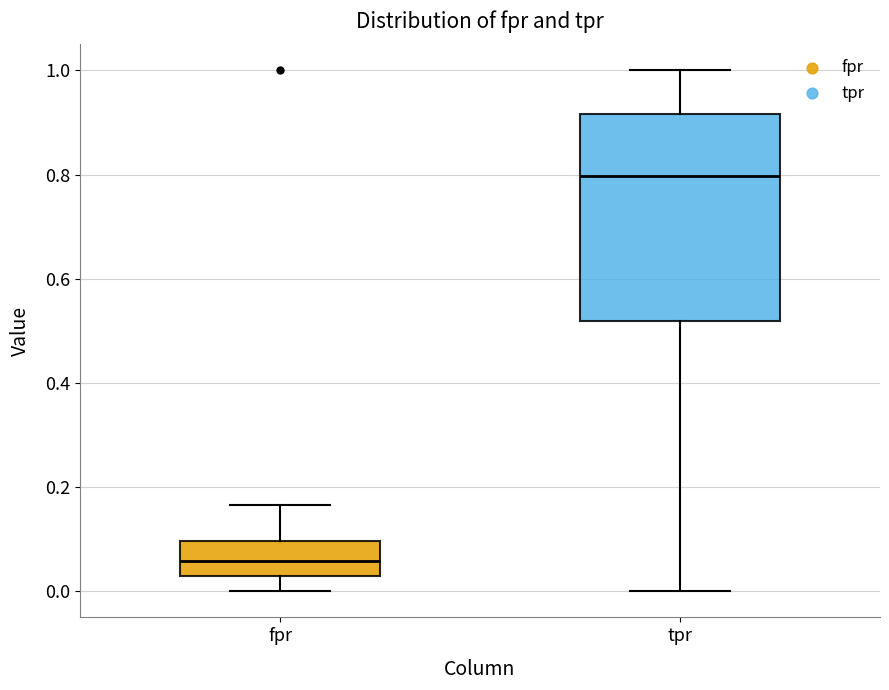

Reading left to right, read every box against the y-axis: the position of its median line, the range the box covers, and the ends of its whiskers. The values are not printed on the chart, so give them approximately, as read against the axis.

fpr: median 0.06, box 0.02 to 0.10, whiskers 0.00 to 0.16
tpr: median 0.80, box 0.52 to 0.92, whiskers 0.00 to 1.00